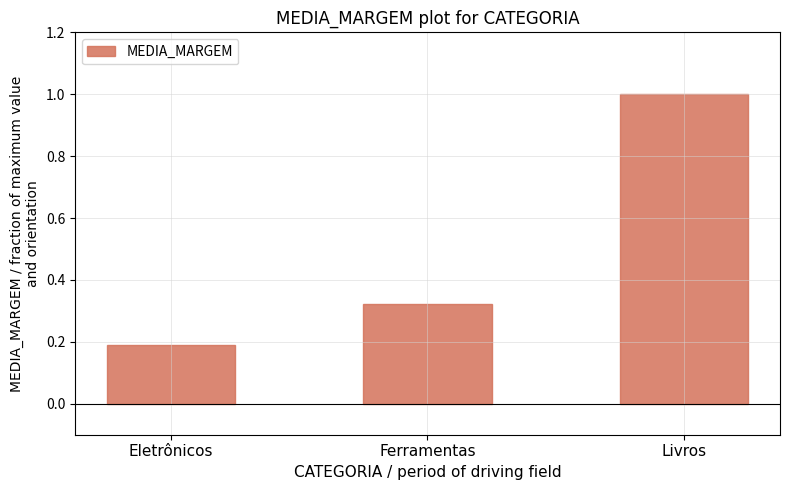

Where is the data nearest to the value 0?

Eletrônicos